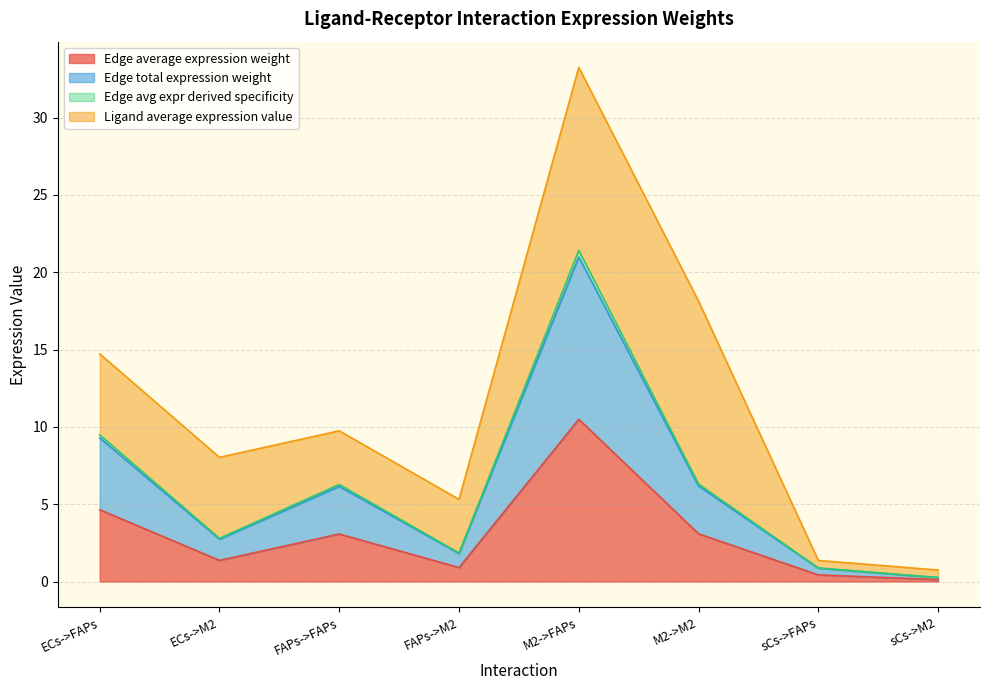

True or false: Edge avg expr derived specificity and Edge average expression weight intersect in this chart.

False